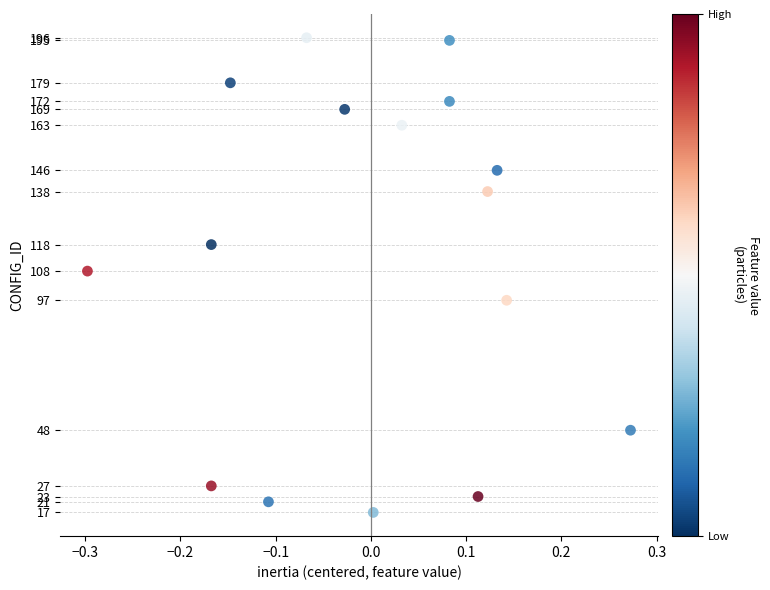

What Y value in the scatter plot is closest to 106?

108